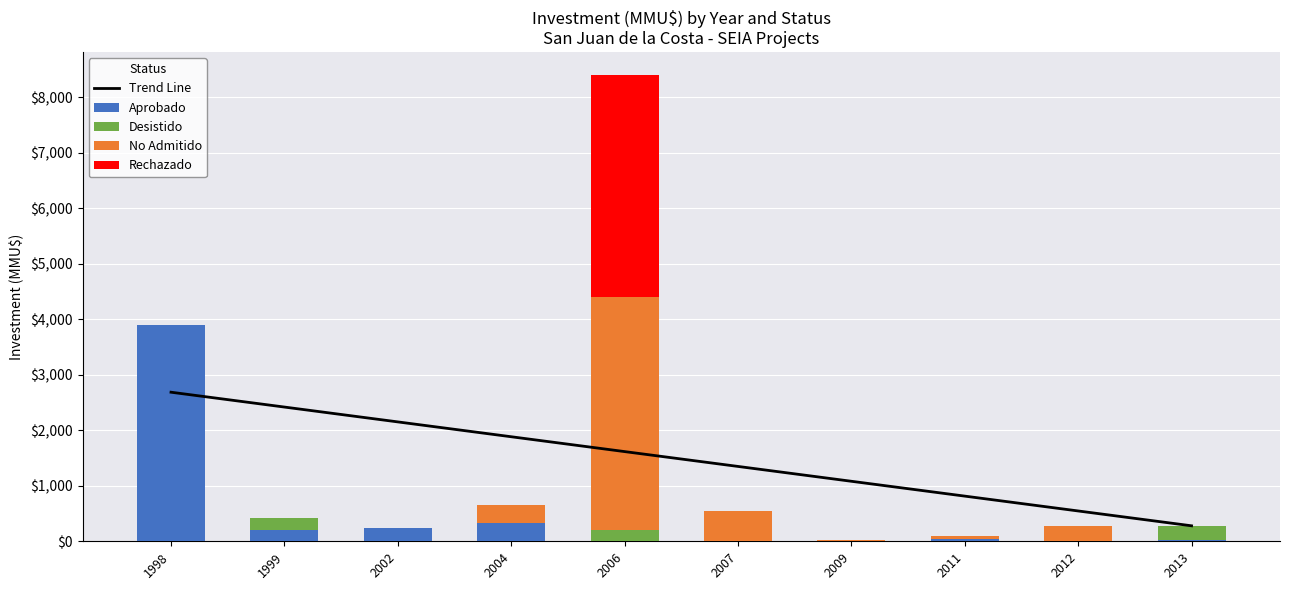

How many series are shown in this chart?

5